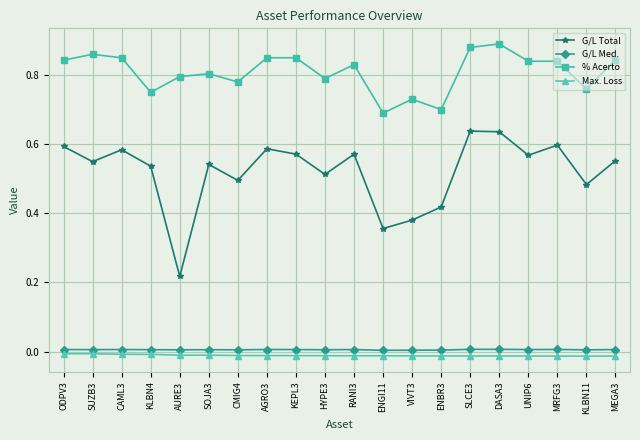

Which series has the widest spread of values?

G/L Total